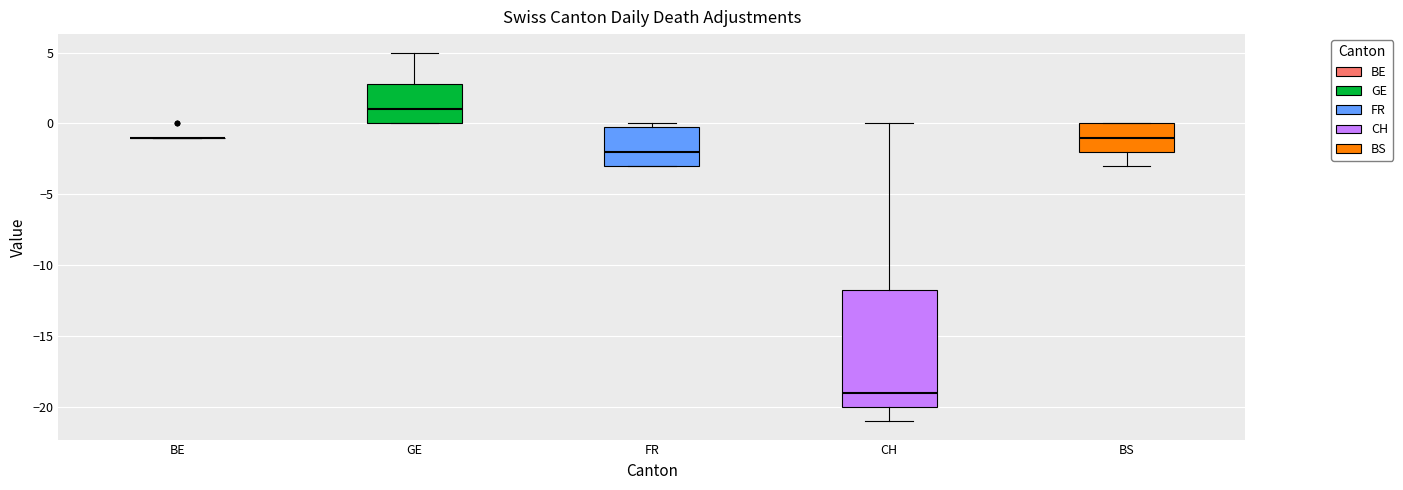

Reading left to right, read every box against the y-axis: the position of its median line, the range the box covers, and the ends of its whiskers. The values are not printed on the chart, so give them approximately, as read against the axis.

BE: box collapsed to a line at -1.0, whiskers -1.0 to -1.0
GE: median 1.0, box 0.0 to 3.0, whiskers 0.0 to 5.0
FR: median -2.0, box -3.0 to 0.0, whiskers -3.0 to 0.0 (just above the box's upper edge)
CH: median -19.0, box -20.0 to -11.5, whiskers -21.0 to 0.0
BS: median -1.0, box -2.0 to 0.0, whiskers -3.0 to 0.0